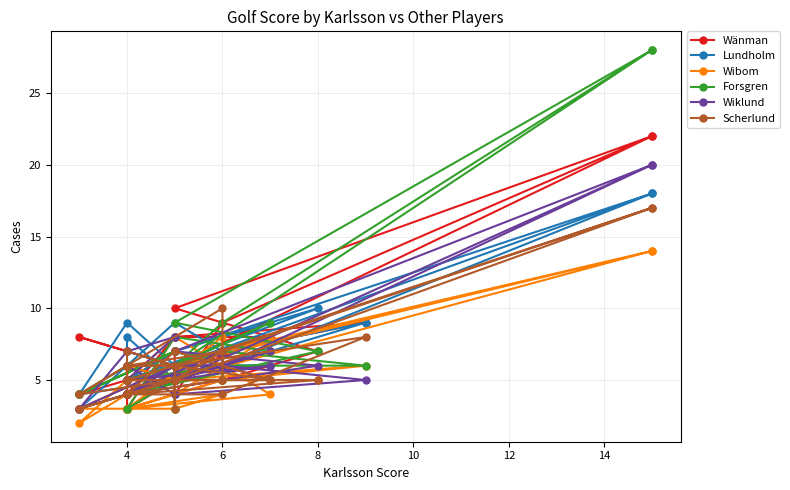

What are all the series names shown in the legend?

Wänman, Lundholm, Wibom, Forsgren, Wiklund, Scherlund